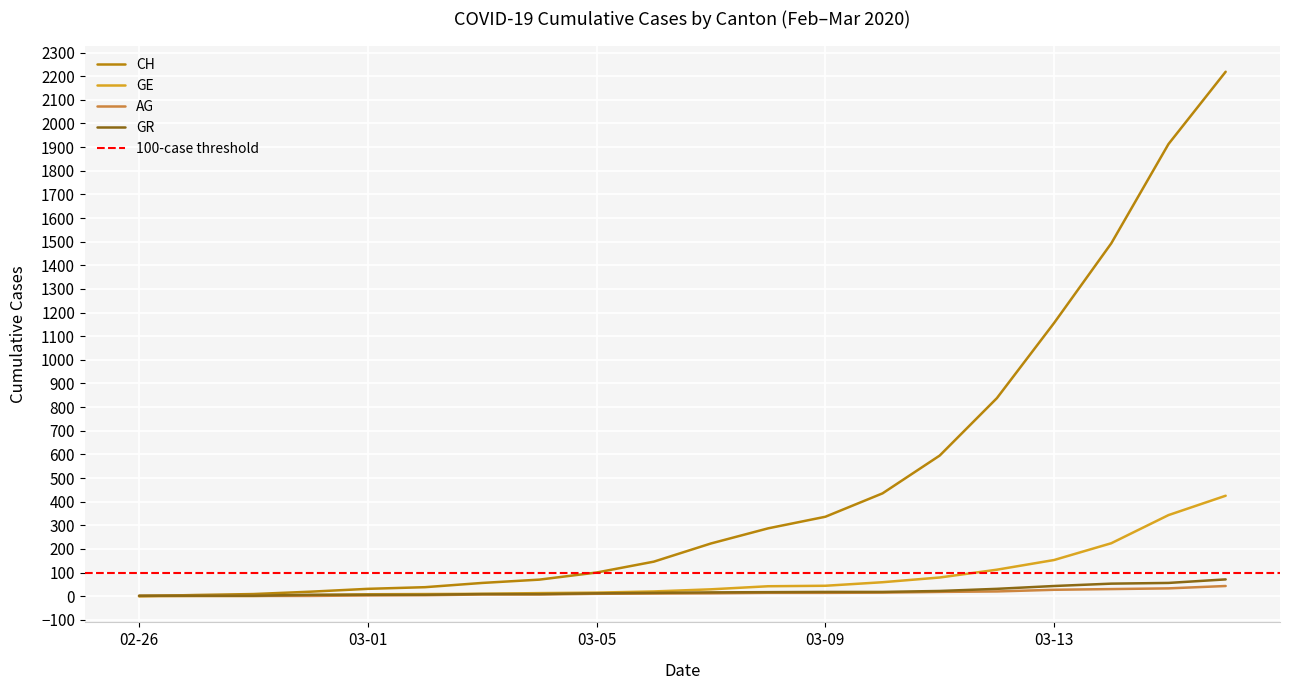

What is the difference between the second highest and second lowest values in the CH series?

1908